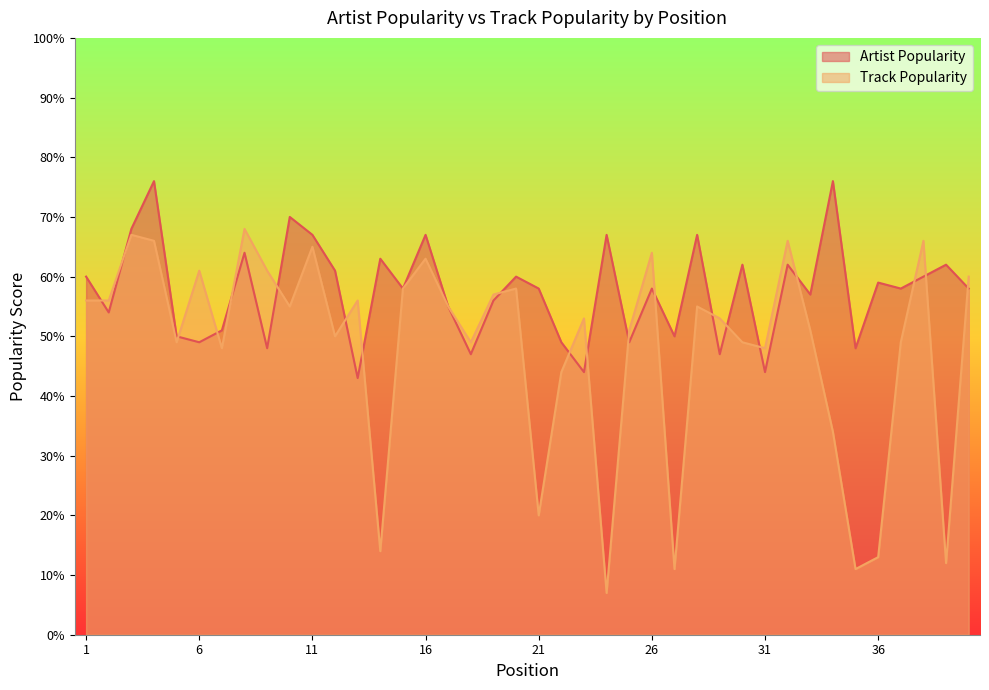

What is the spread (max minus min) of values at 37?

9